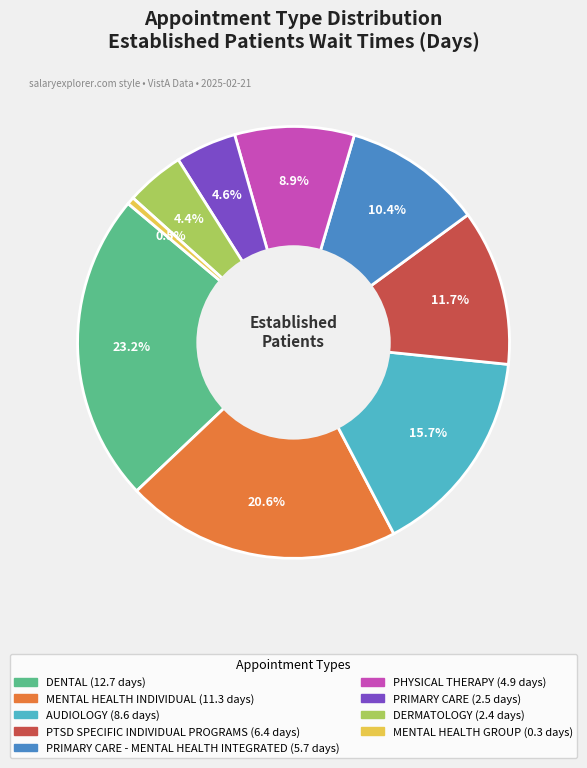

Is there any slice that represents more than half of the pie?

No